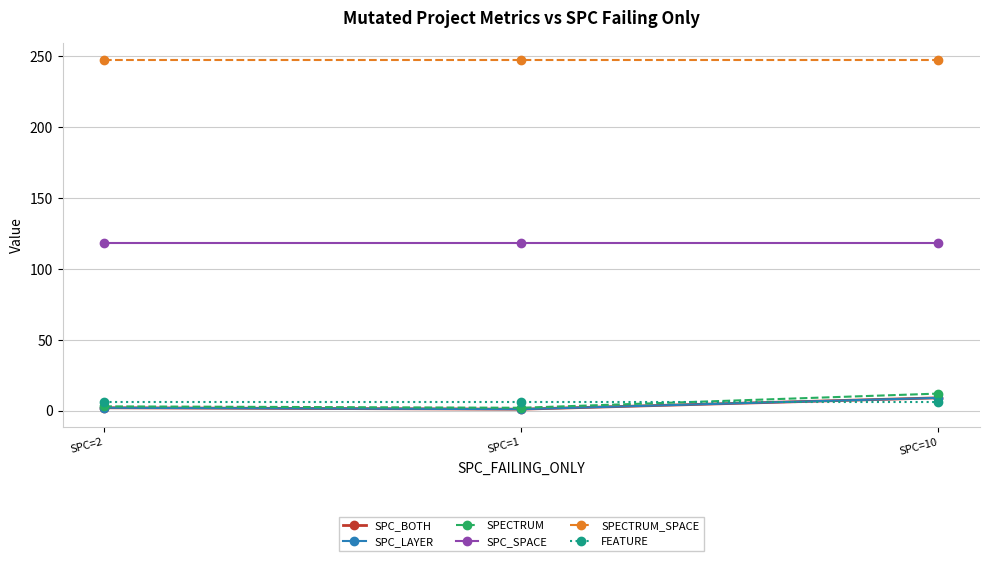

Reading left to right, extract all data points from this chart.

SPC_BOTH: SPC=2=2	SPC=1=1	SPC=10=9
SPC_LAYER: SPC=2=2	SPC=1=1	SPC=10=9
SPECTRUM: SPC=2=3	SPC=1=2	SPC=10=12
SPC_SPACE: SPC=2=118	SPC=1=118	SPC=10=118
SPECTRUM_SPACE: SPC=2=247	SPC=1=247	SPC=10=247
FEATURE: SPC=2=6	SPC=1=6	SPC=10=6